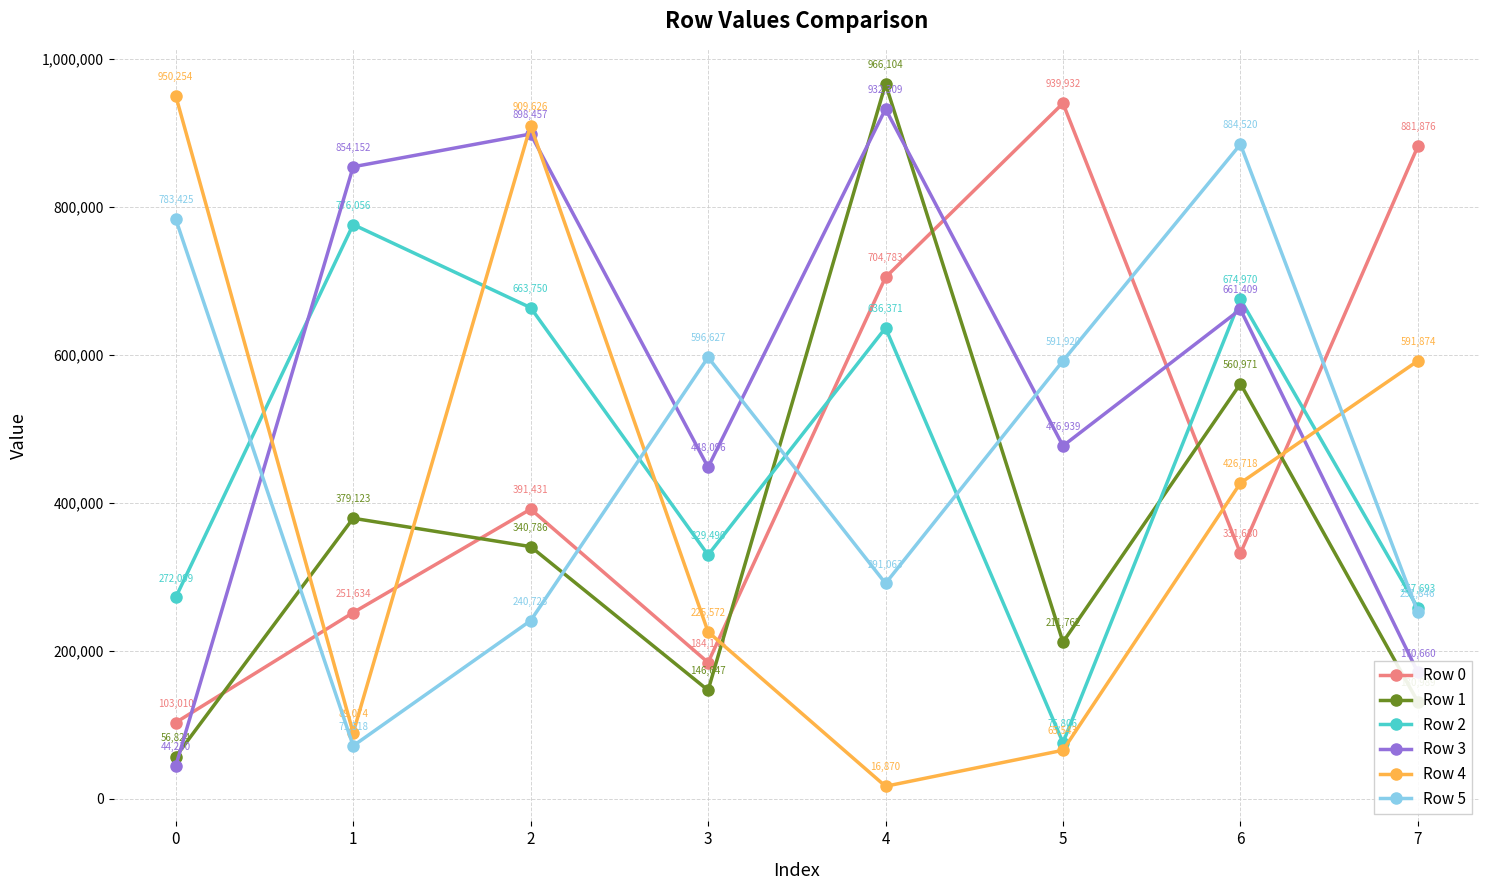

Which series ends up on top after the final intersection of Row 2 and Row 3?

Row 2